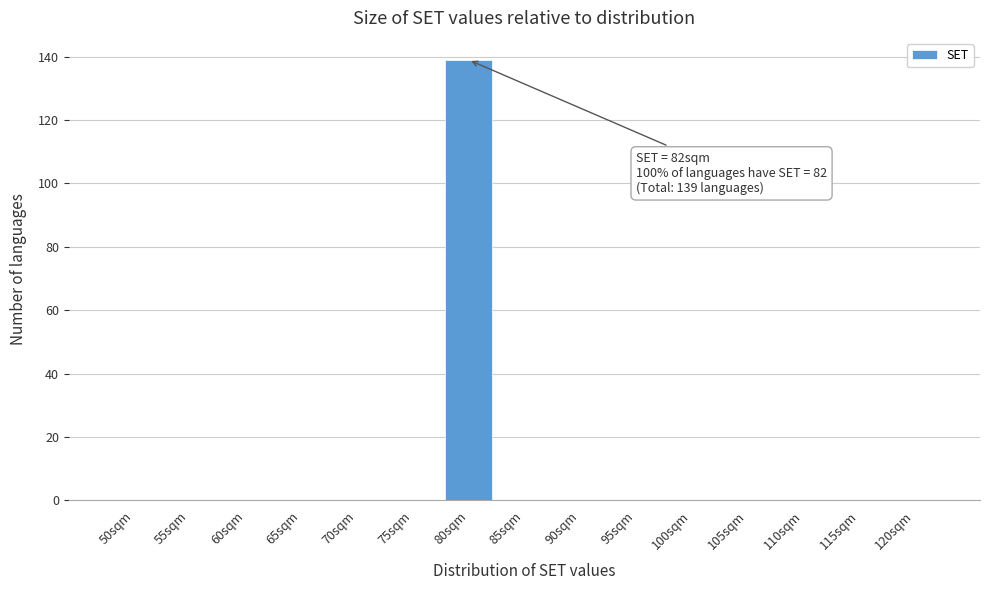

Reading left to right, transcribe all the data shown in this chart.

50sqm=0	55sqm=0	60sqm=0	65sqm=0	70sqm=0	75sqm=0	80sqm=139	85sqm=0	90sqm=0	95sqm=0	100sqm=0	105sqm=0	110sqm=0	115sqm=0	120sqm=0